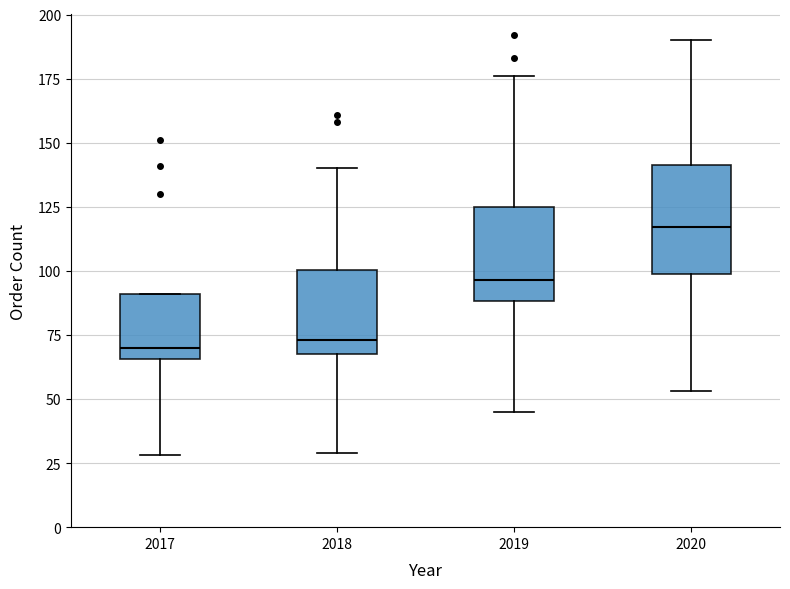

Reading left to right, transcribe this box plot: for each box, give where its median line is, the range the box spans, and where its two whiskers end, as read against the y-axis. The values are not printed on the chart, so give them approximately, as read against the axis.

2017: median 70, box 65 to 90, whiskers 30 to 90
2018: median 75, box 70 to 100, whiskers 30 to 140
2019: median 95, box 90 to 125, whiskers 45 to 175
2020: median 115, box 100 to 140, whiskers 55 to 190